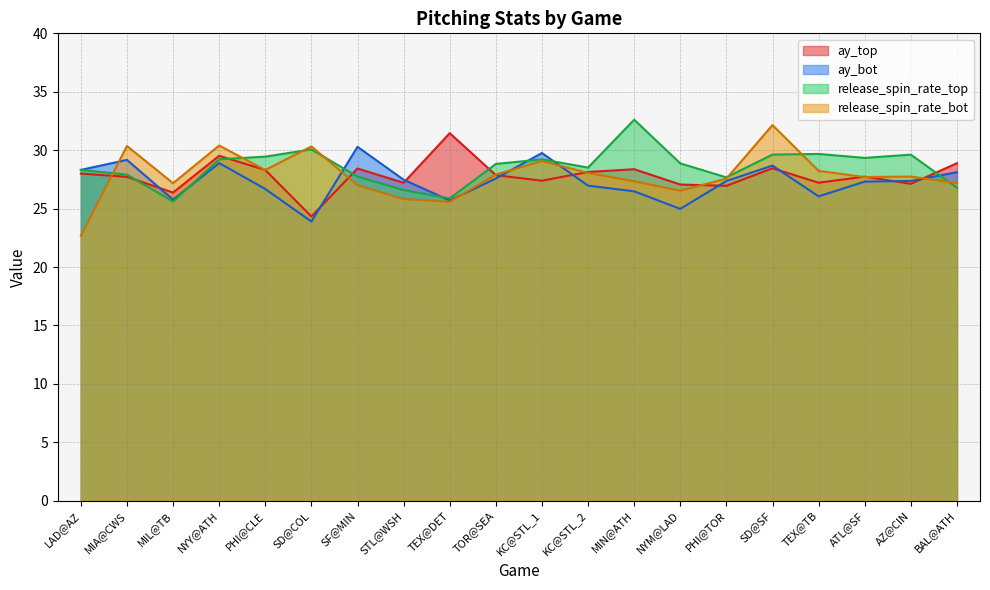

Which series changed the most between NYY@ATH and SF@MIN?

release_spin_rate_bot